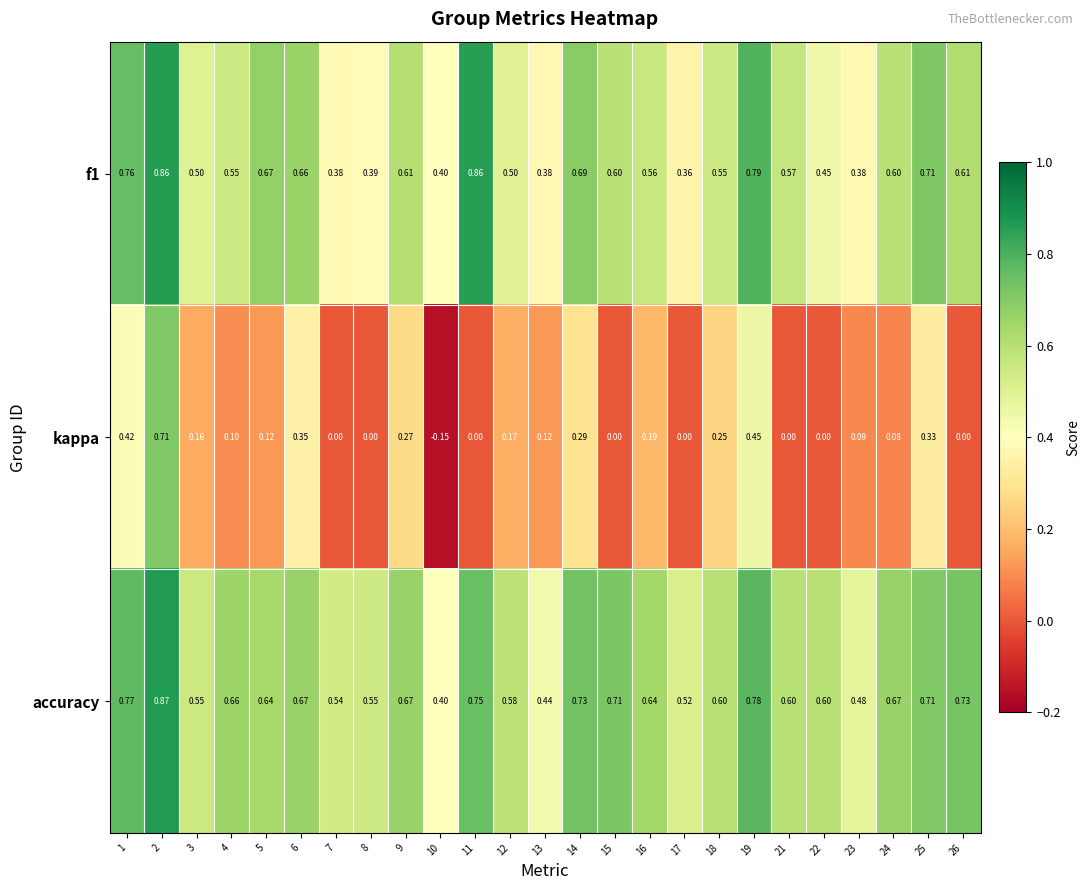

Which series has the largest range (max minus min)?

kappa